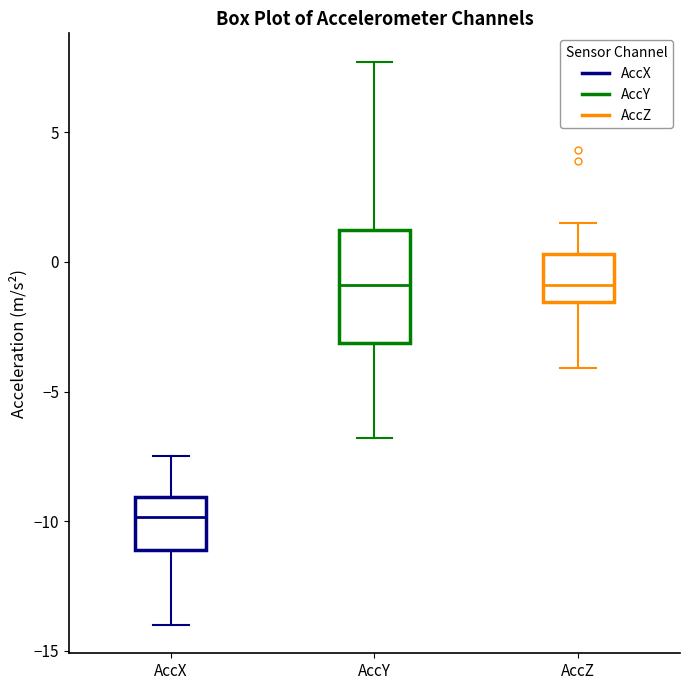

Reading left to right, transcribe this box plot: for each box, give where its median line is, the range the box spans, and where its two whiskers end, as read against the y-axis. The values are not printed on the chart, so give them approximately, as read against the axis.

AccX: median -10.0, box -11.0 to -9.0, whiskers -14.0 to -7.5
AccY: median -1.0, box -3.0 to 1.0, whiskers -7.0 to 7.5
AccZ: median -1.0, box -1.5 to 0.5, whiskers -4.0 to 1.5